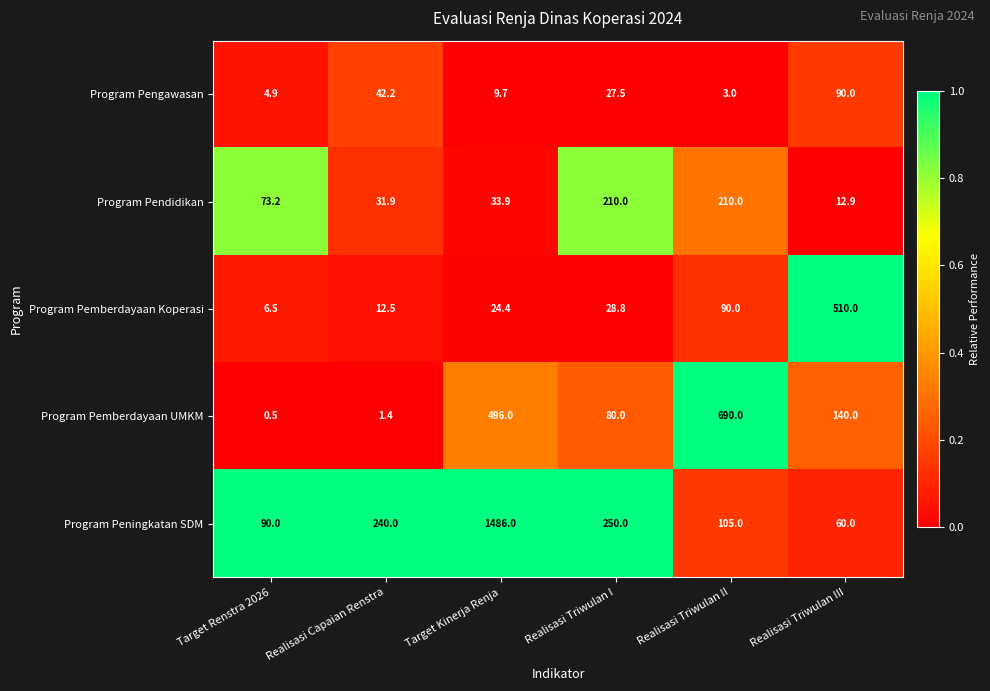

Which series has the widest spread of values?

Program Peningkatan SDM